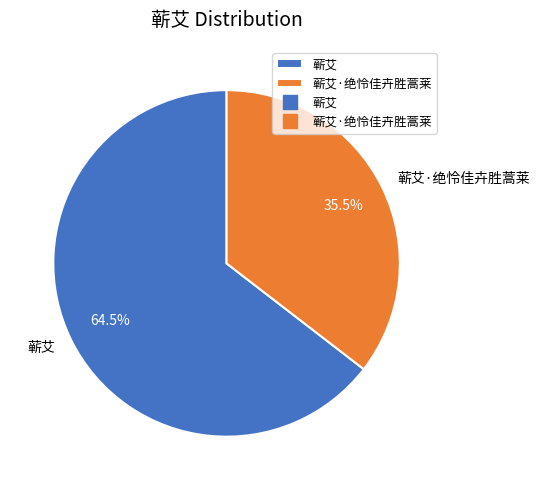

Is there any slice that represents more than half of the pie?

Yes